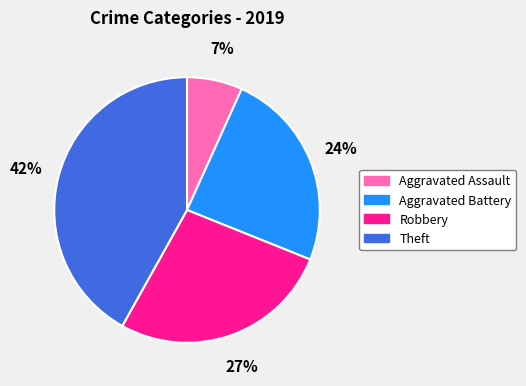

True or false: Aggravated Battery accounts for 24% of the total.

True